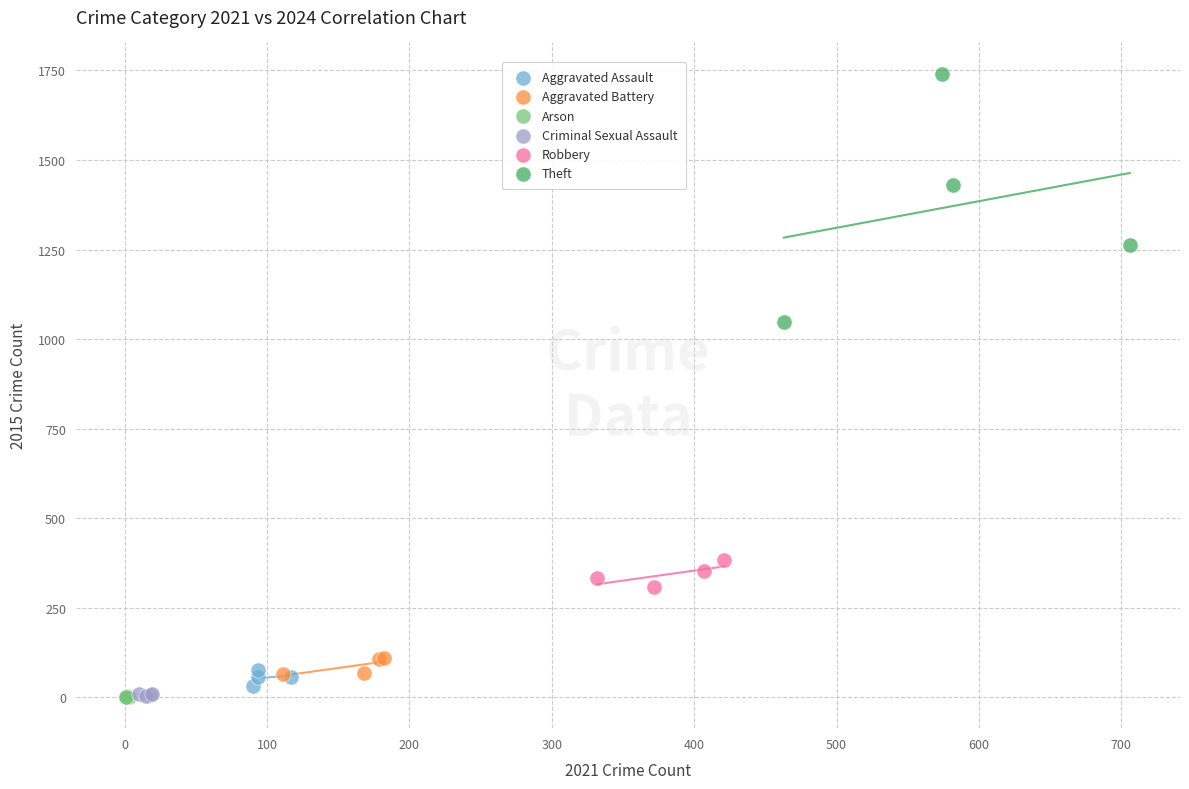

Which series contains the highest Y value?

Theft